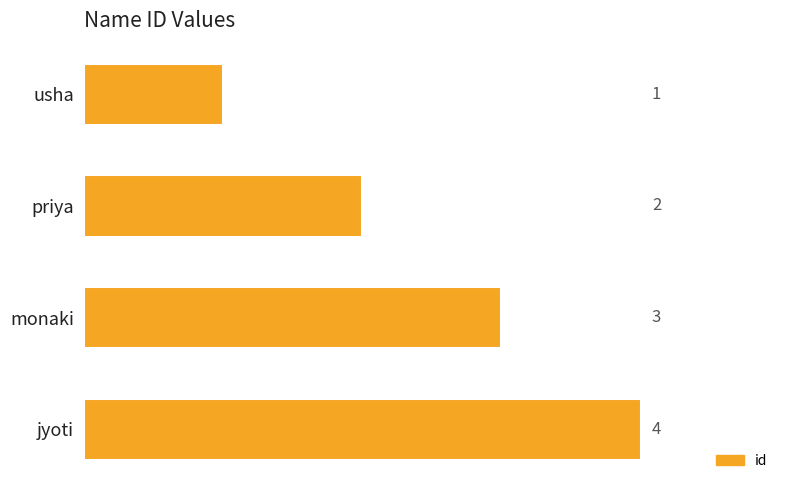

What is the sum of all values?

10